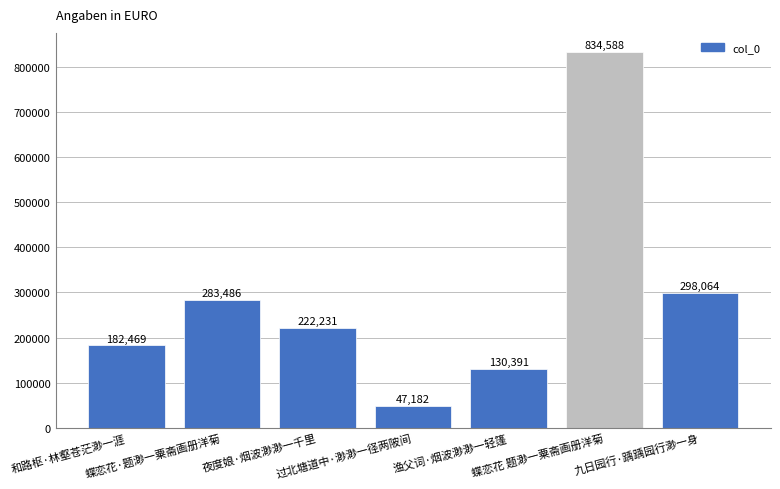

At which category does the chart reach its peak across all series?

蝶恋花 题渺一粟斋画册洋菊